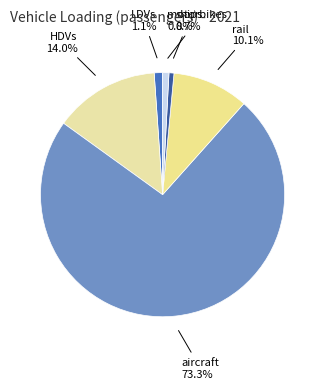

How many segments does this pie chart have?

6